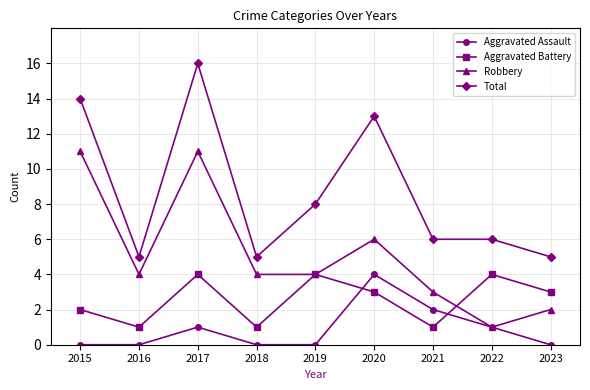

Reading left to right, what are all the values shown in this chart?

Aggravated Assault: 2015=0	2016=0	2017=1	2018=0	2019=0	2020=4	2021=2	2022=1	2023=0
Aggravated Battery: 2015=2	2016=1	2017=4	2018=1	2019=4	2020=3	2021=1	2022=4	2023=3
Robbery: 2015=11	2016=4	2017=11	2018=4	2019=4	2020=6	2021=3	2022=1	2023=2
Total: 2015=14	2016=5	2017=16	2018=5	2019=8	2020=13	2021=6	2022=6	2023=5